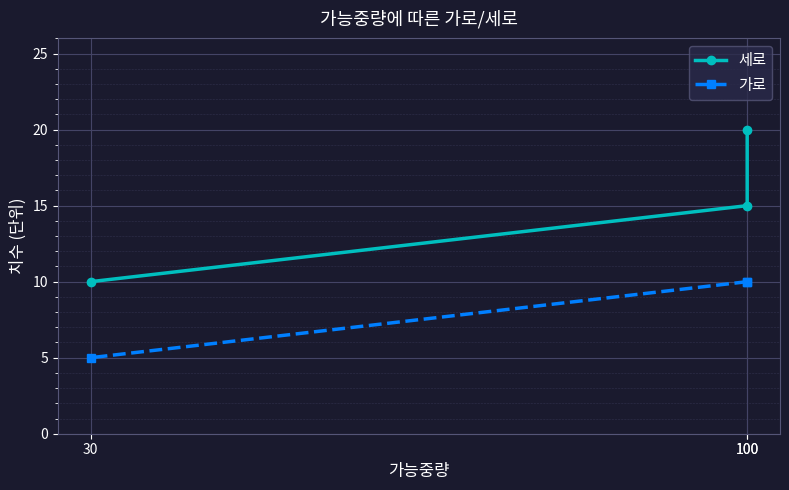

How many values in the 세로 series are below 15?

1